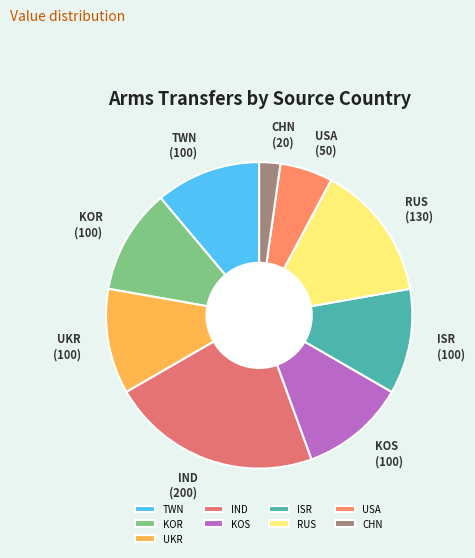

True or false: USA accounts for 14% of the total.

False